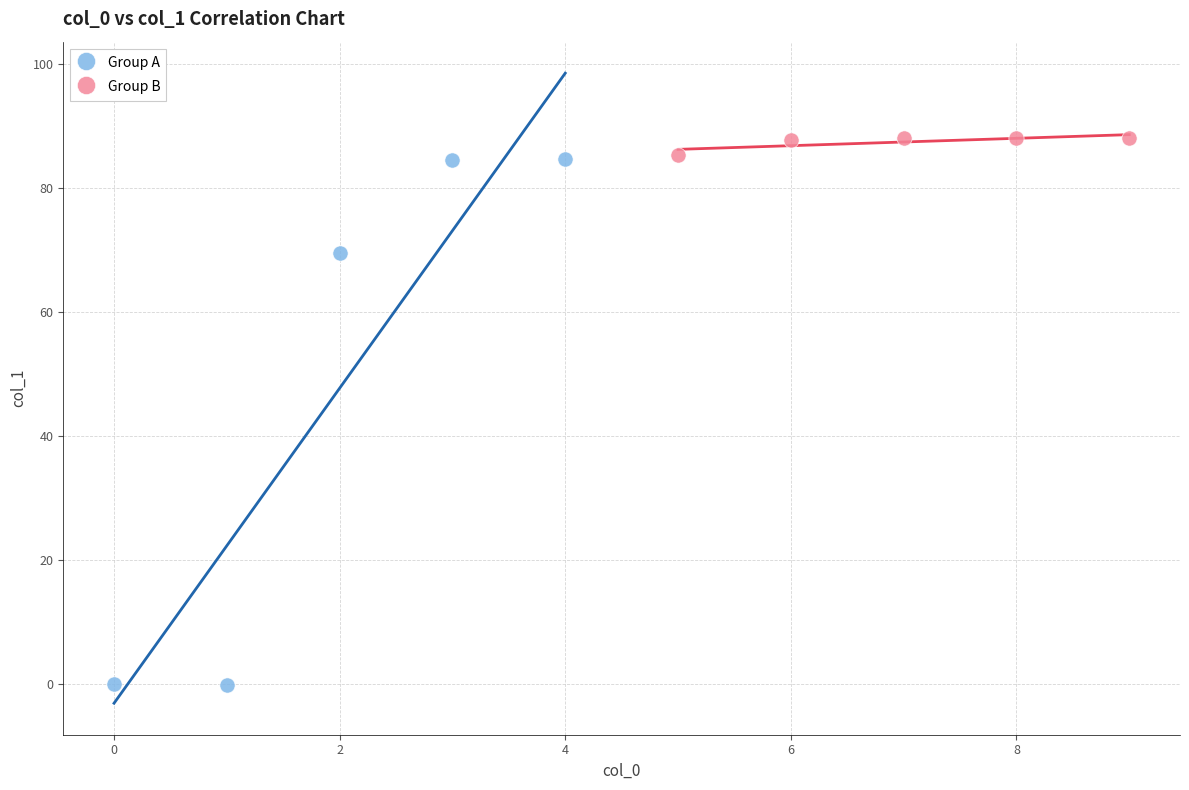

Which series has the largest Y range (max minus min)?

Group A